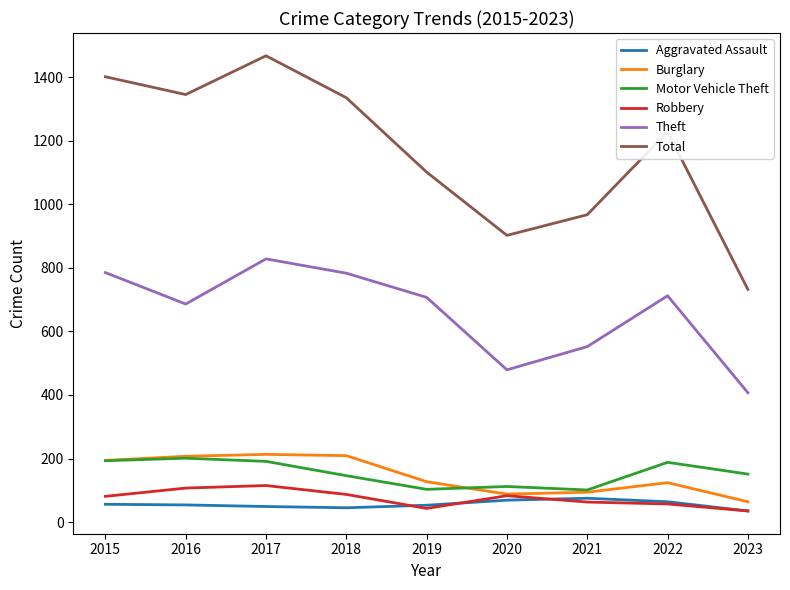

What is the spread (max minus min) of values at 2023?

697